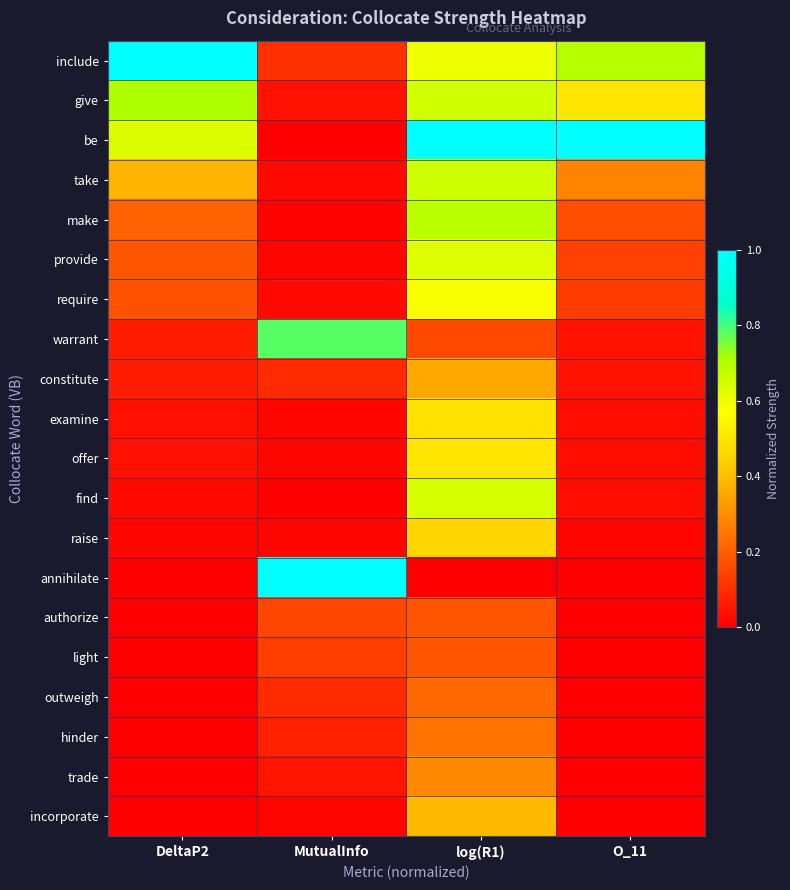

How many data points does each series have?

4